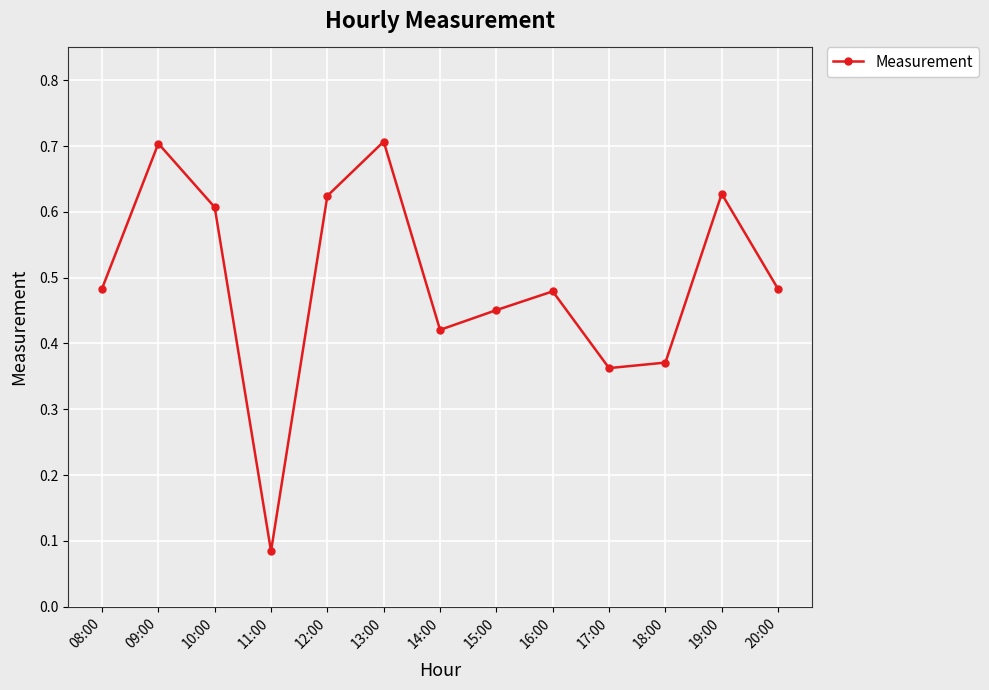

How many points are lower than both their immediate neighbors (excluding endpoints)?

3